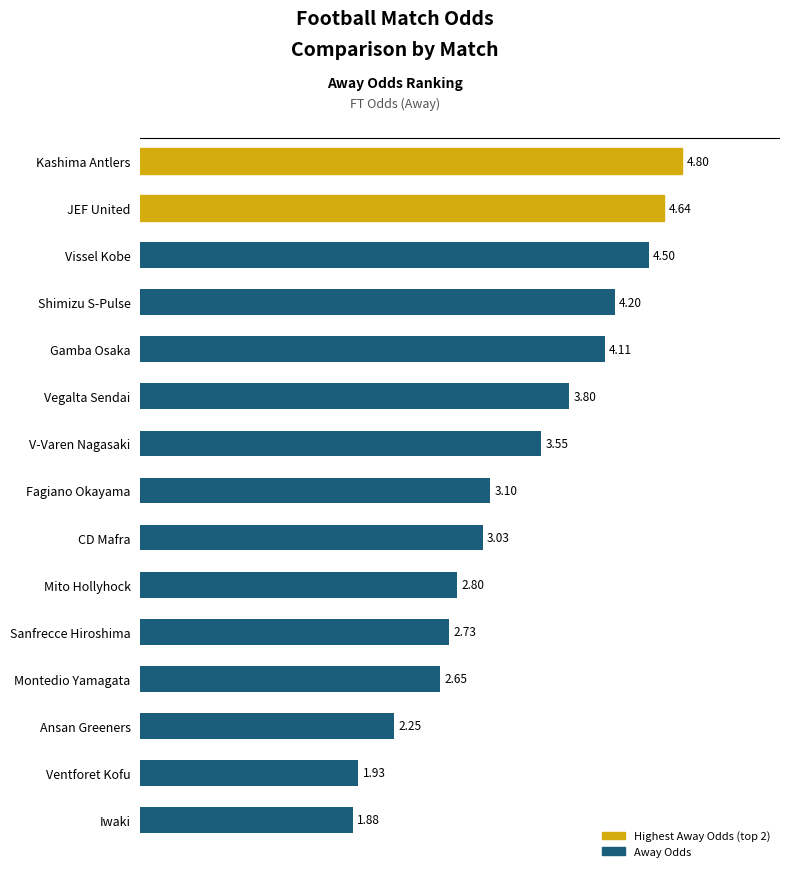

At which label is the value closest to 3?

CD Mafra